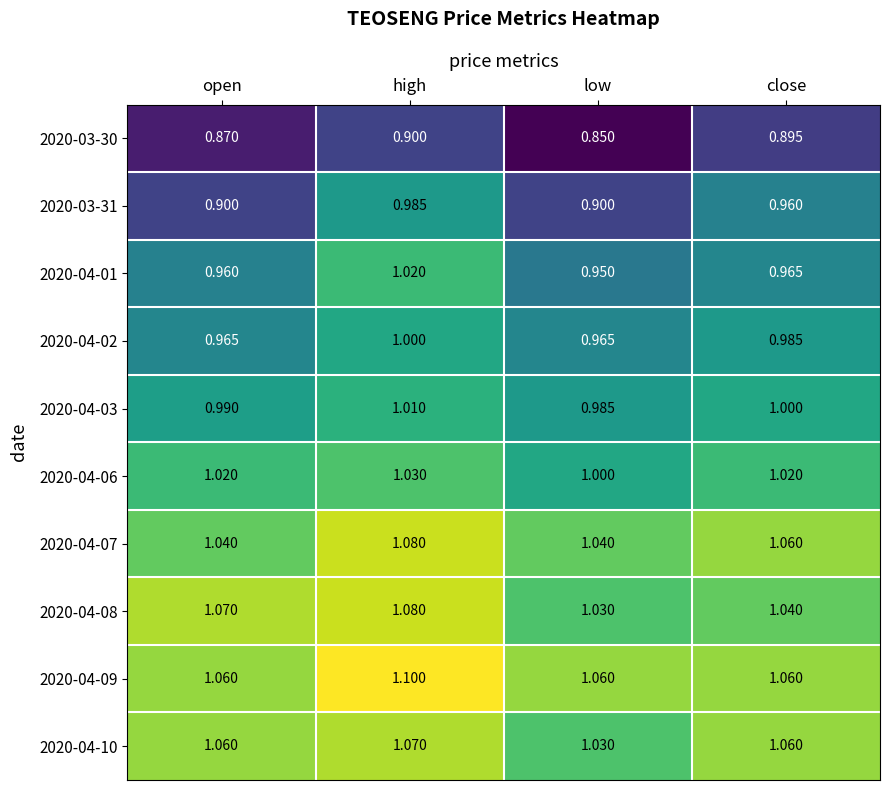

How many data points does each series have?

4